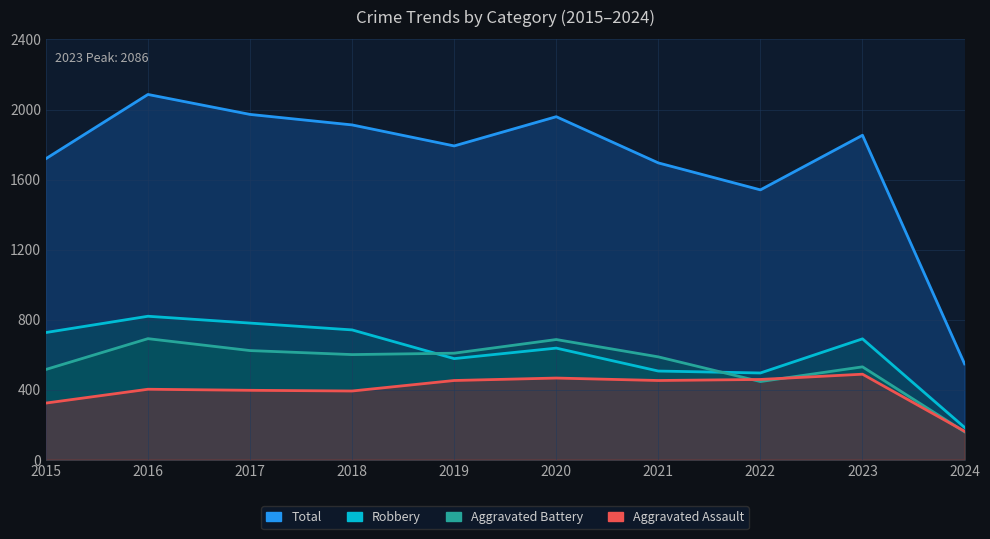

What is the total value across all series at 2021?

3240